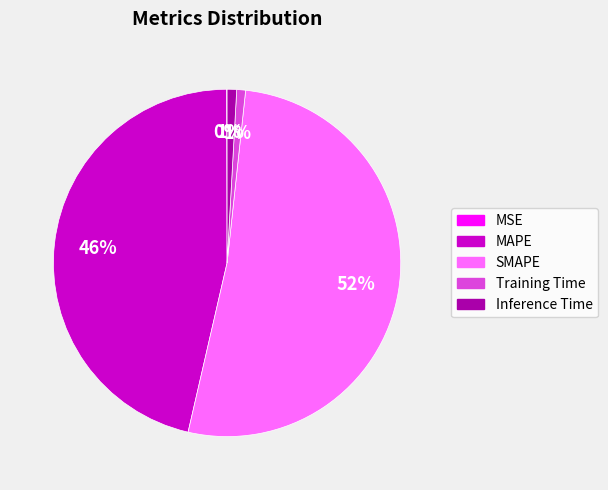

True or false: MAPE accounts for 35% of the total.

False